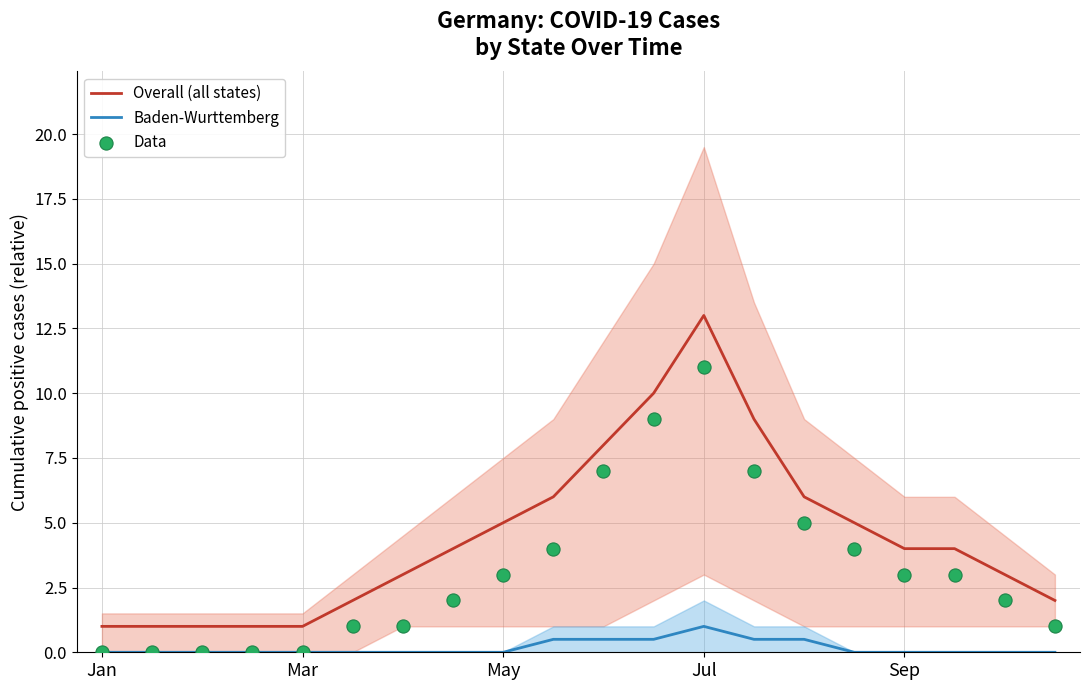

At how many categories does at least one series exceed 0?

20